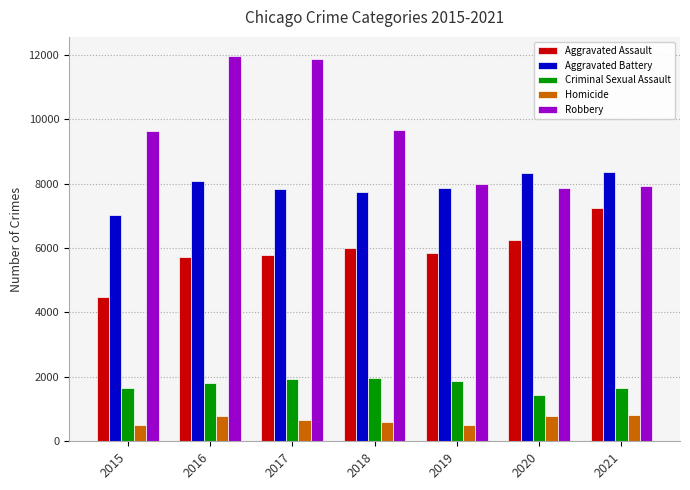

How many categories are shown in the chart?

7